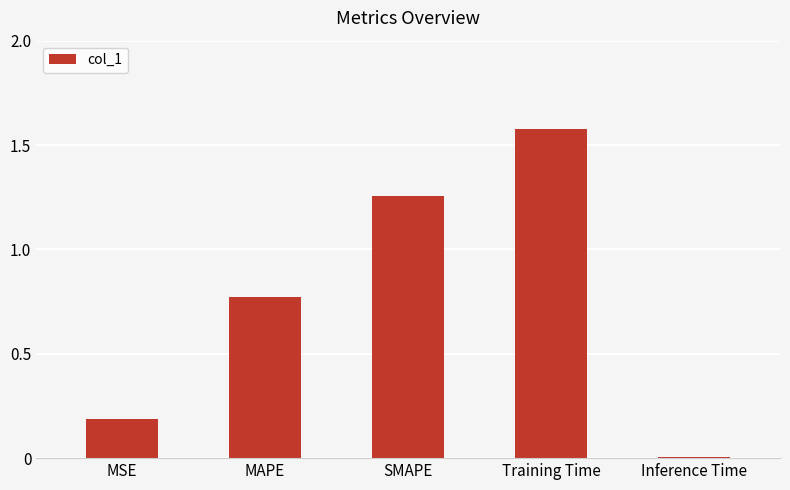

What position from the right is SMAPE?

3